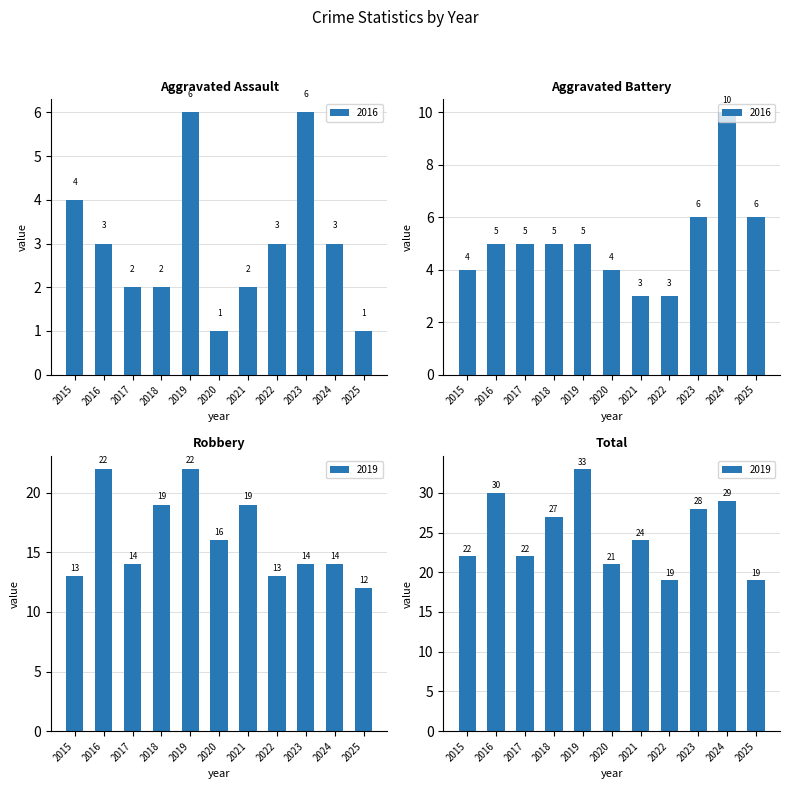

What is the difference between the maximum and second lowest values in the Robbery series?

9